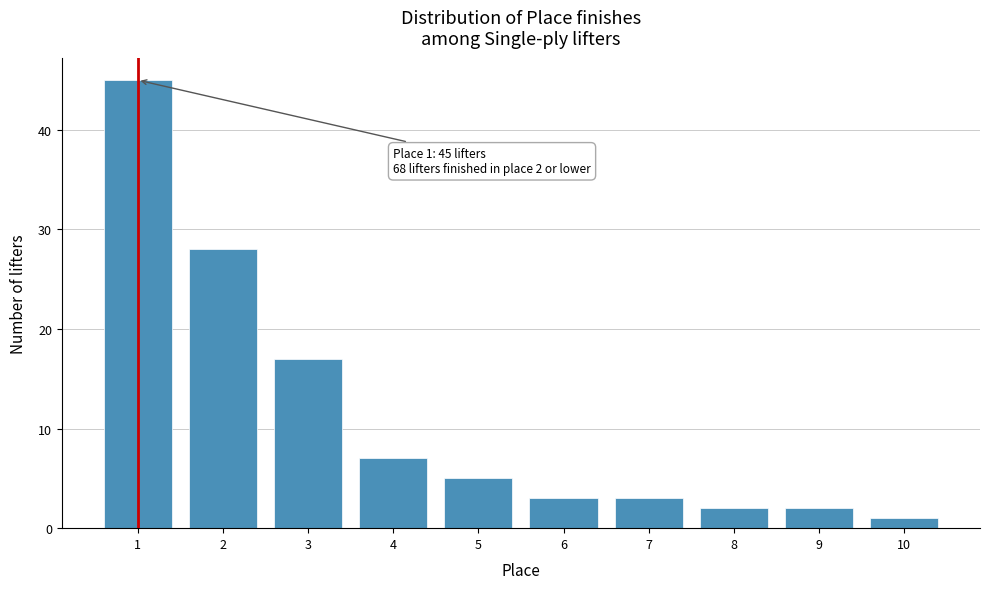

Reading right to left, what are all the values shown in this chart?

10=1	9=2	8=2	7=3	6=3	5=5	4=7	3=17	2=28	1=45